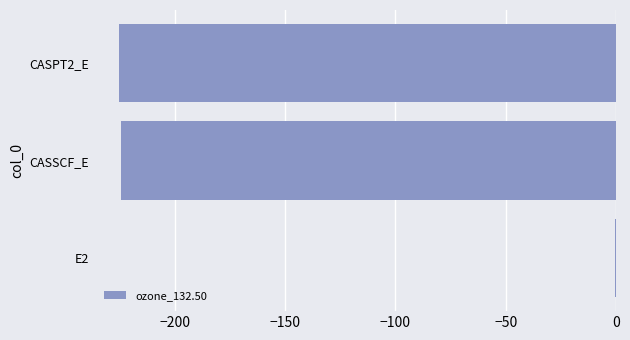

The value at CASSCF_E is -224.6. True or false?

True